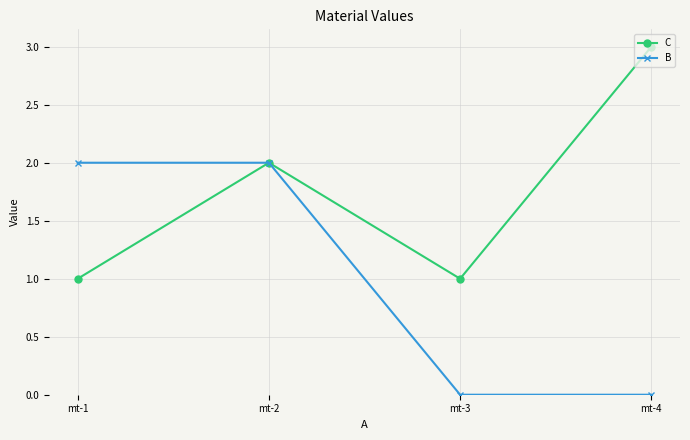

Between mt-2 and mt-3, which series saw the biggest shift?

B